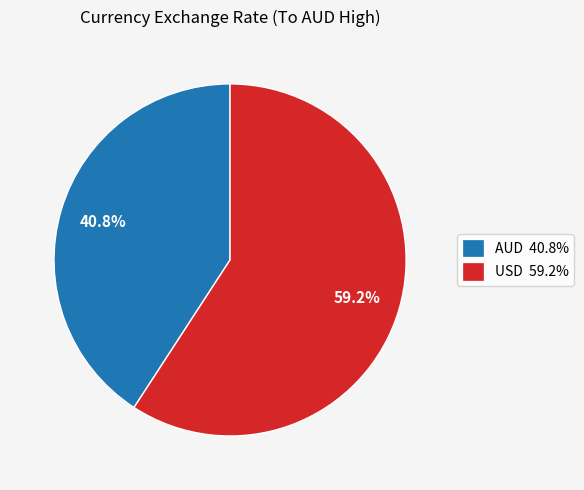

What percentage is NOT represented by AUD?

59.2%